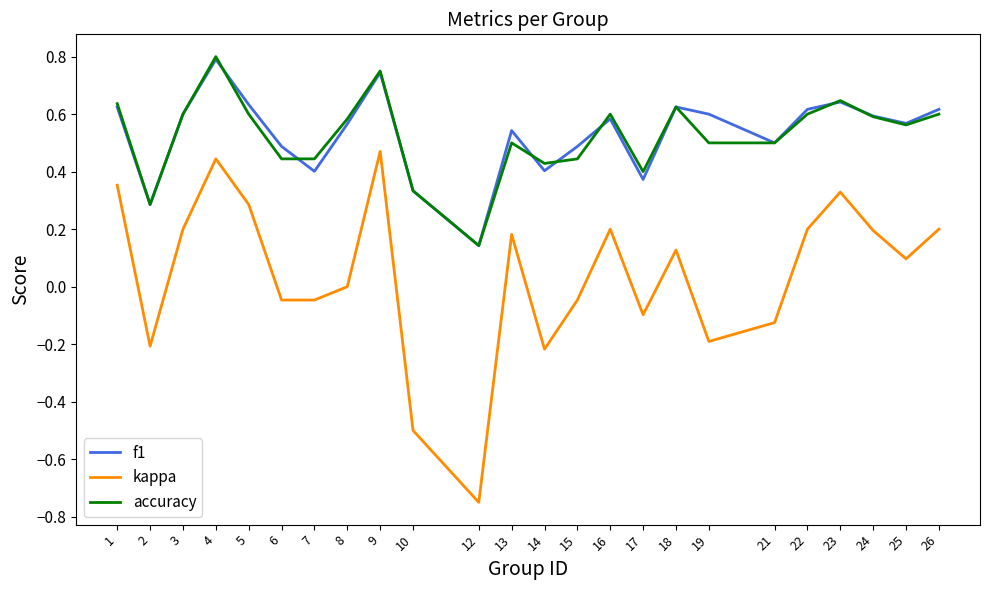

Which series has the widest spread of values?

kappa